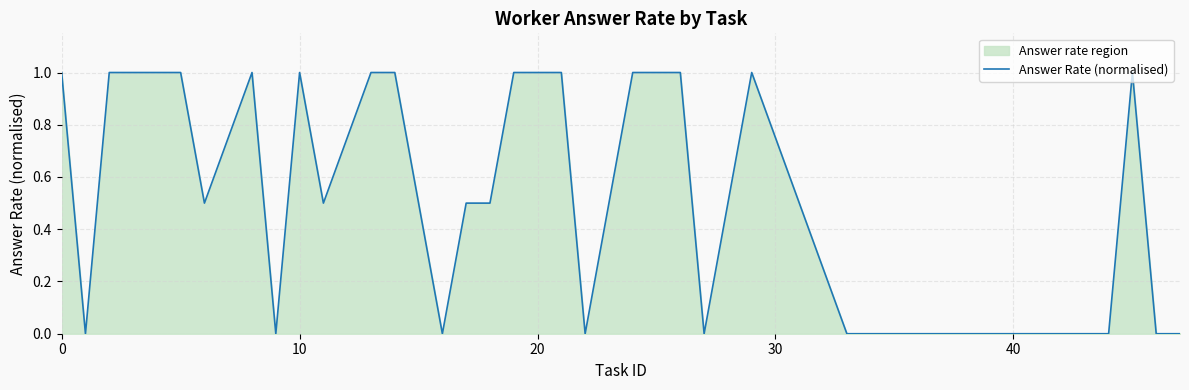

How many interior local peaks (higher than both neighbors) does the data have?

4